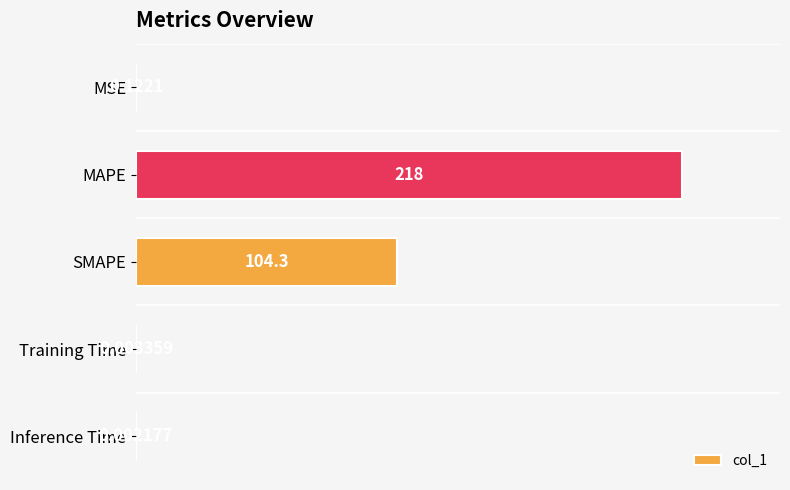

What is the change in value from MAPE to Training Time?

-218.0